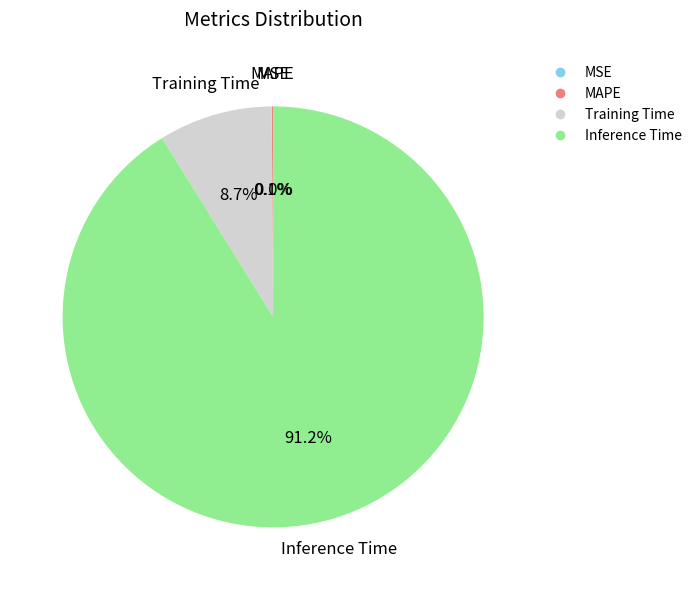

Is it true that Training Time is 9% of the pie?

True